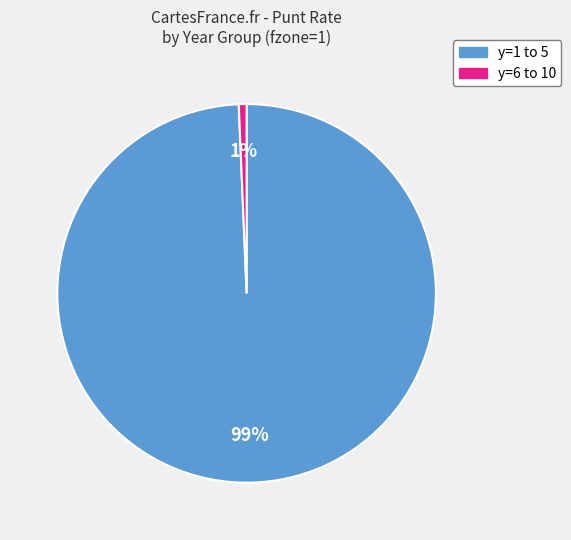

Combined, do y=1 to 5 and y=6 to 10 account for over 50%?

Yes